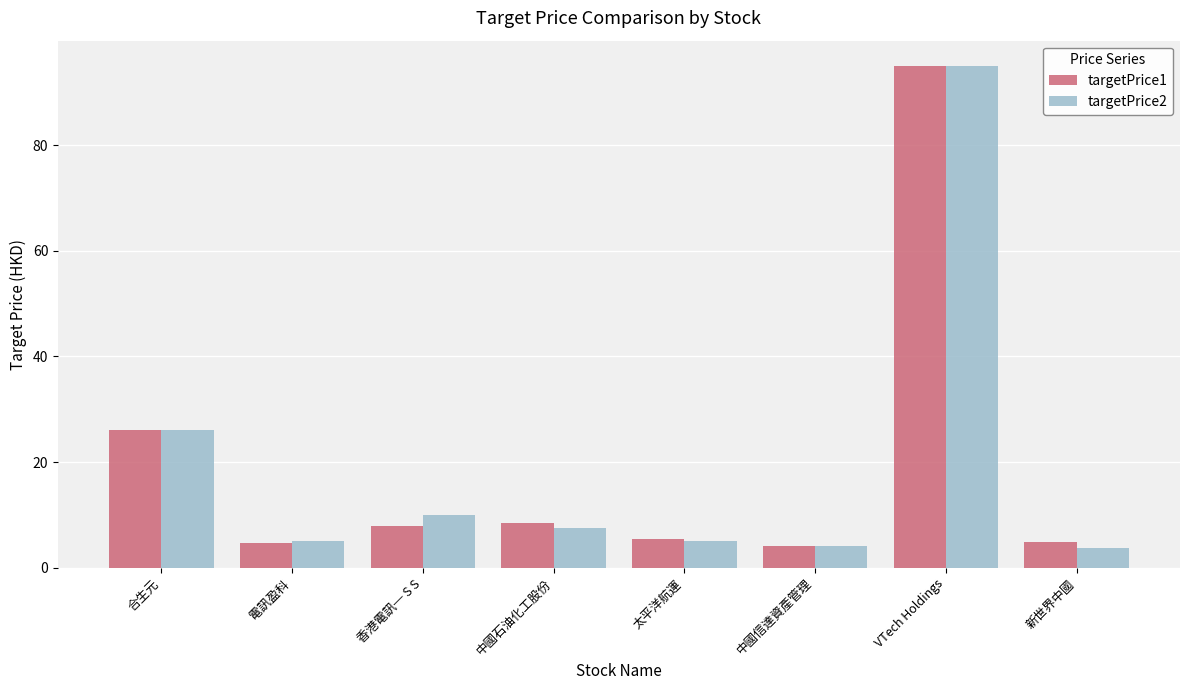

What is the spread (max minus min) of values at 新世界中國?

1.1